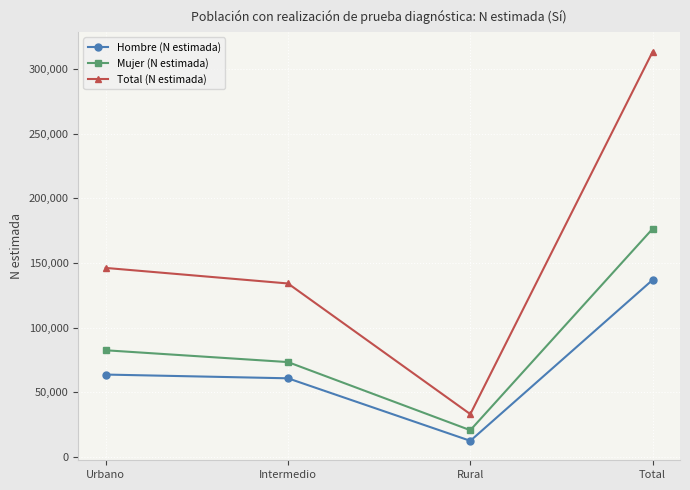

How many categories are shown in the chart?

4